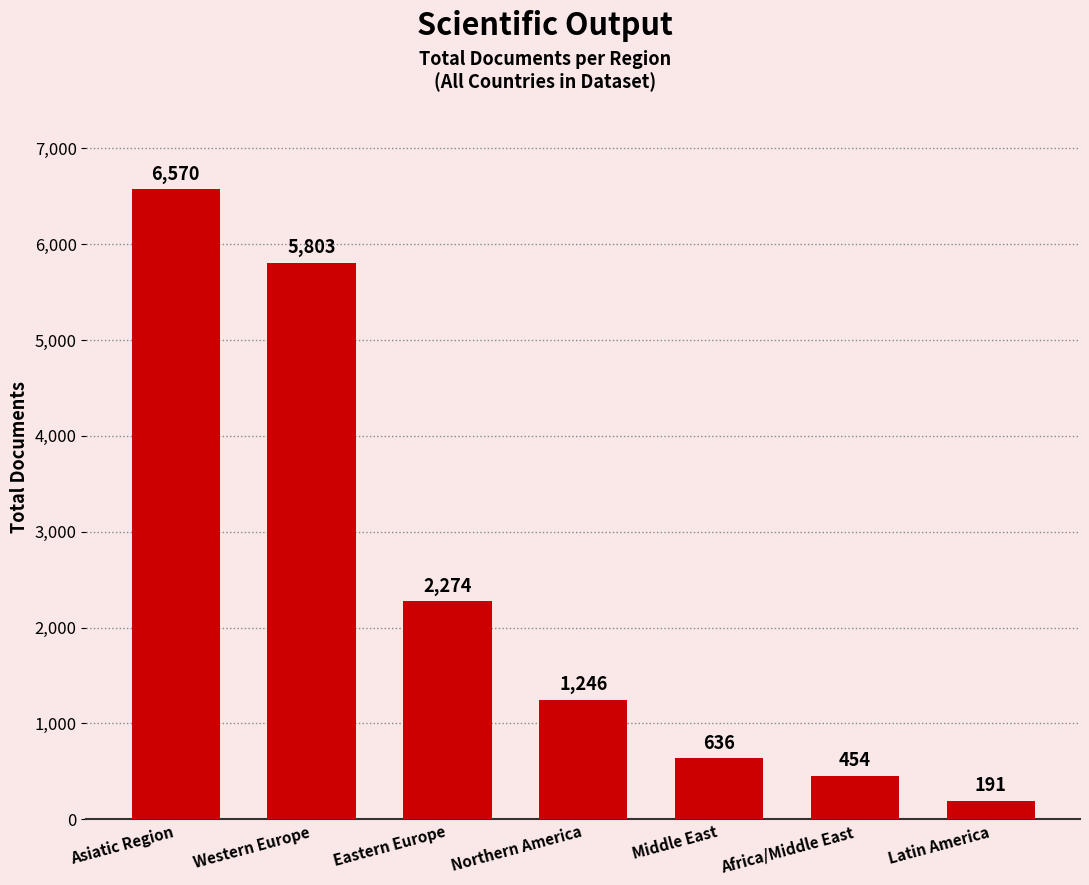

What is the label of the 6th bar from the left?

Africa/Middle East